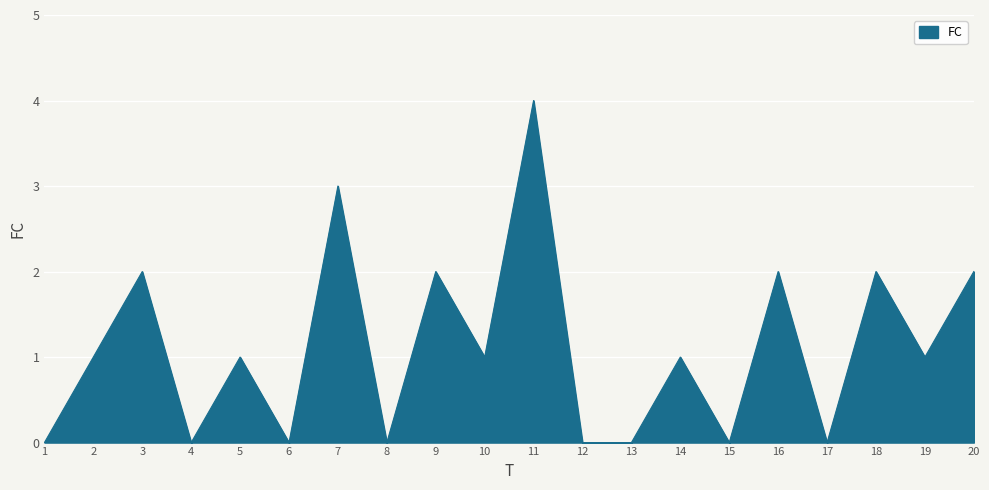

The chart shows a value of 3 at 3. True or false?

False